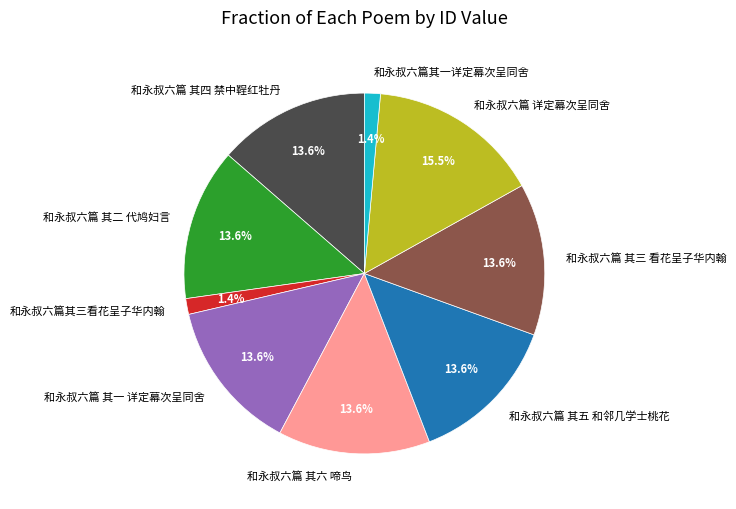

Is there any slice that represents more than half of the pie?

No